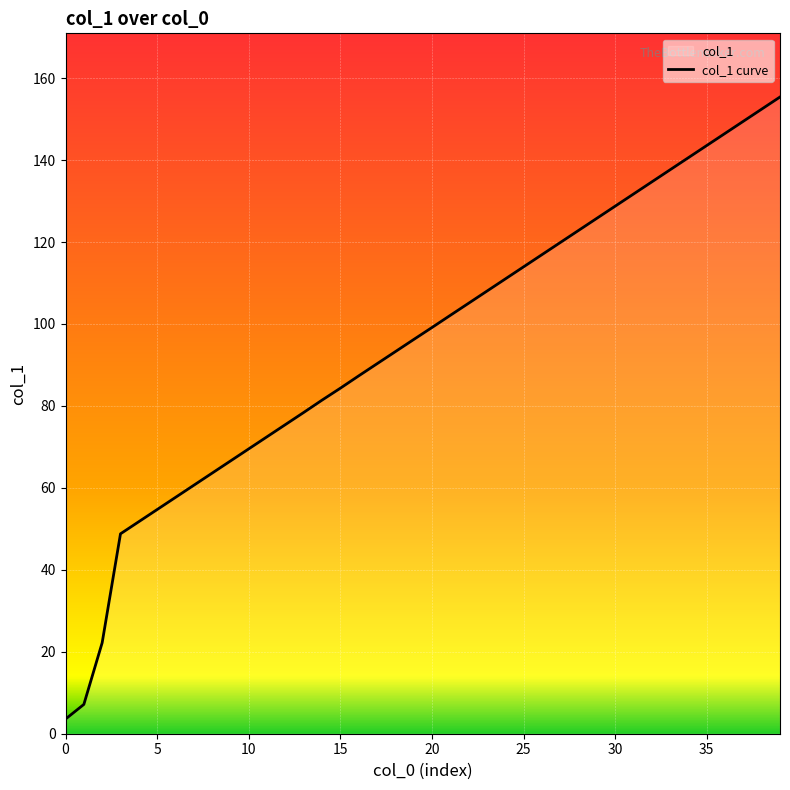

How many lines are shown in the chart?

1